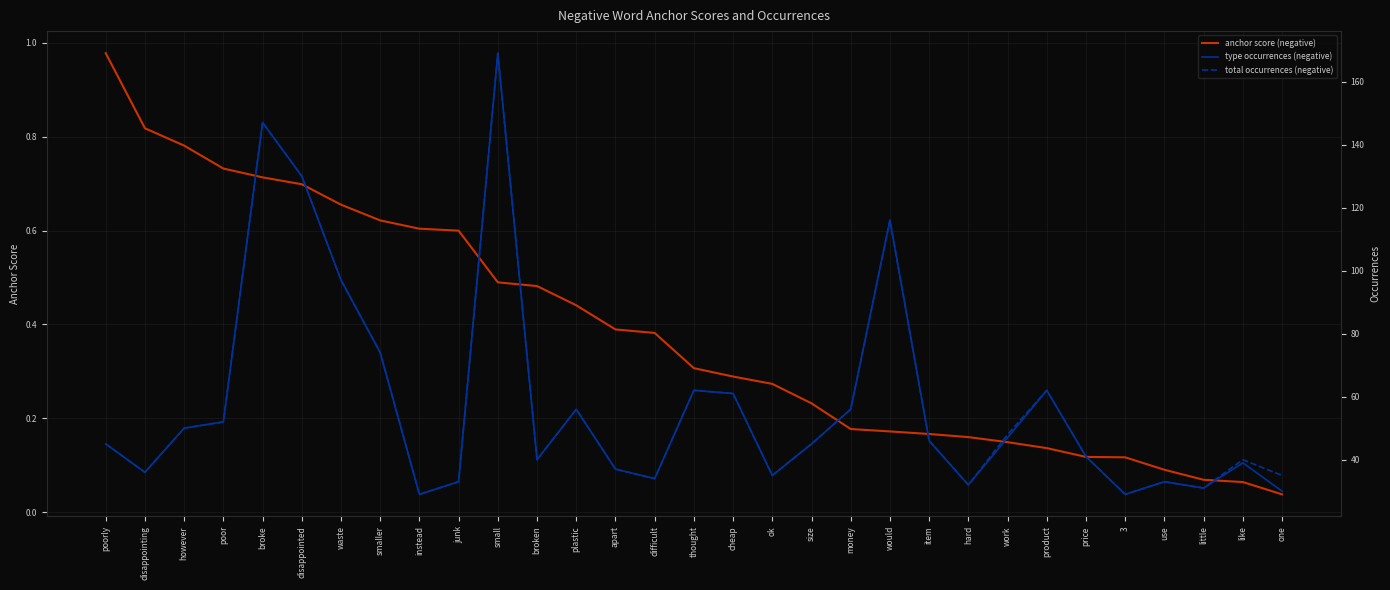

Which series has the largest total across all categories?

total occurrences (negative)